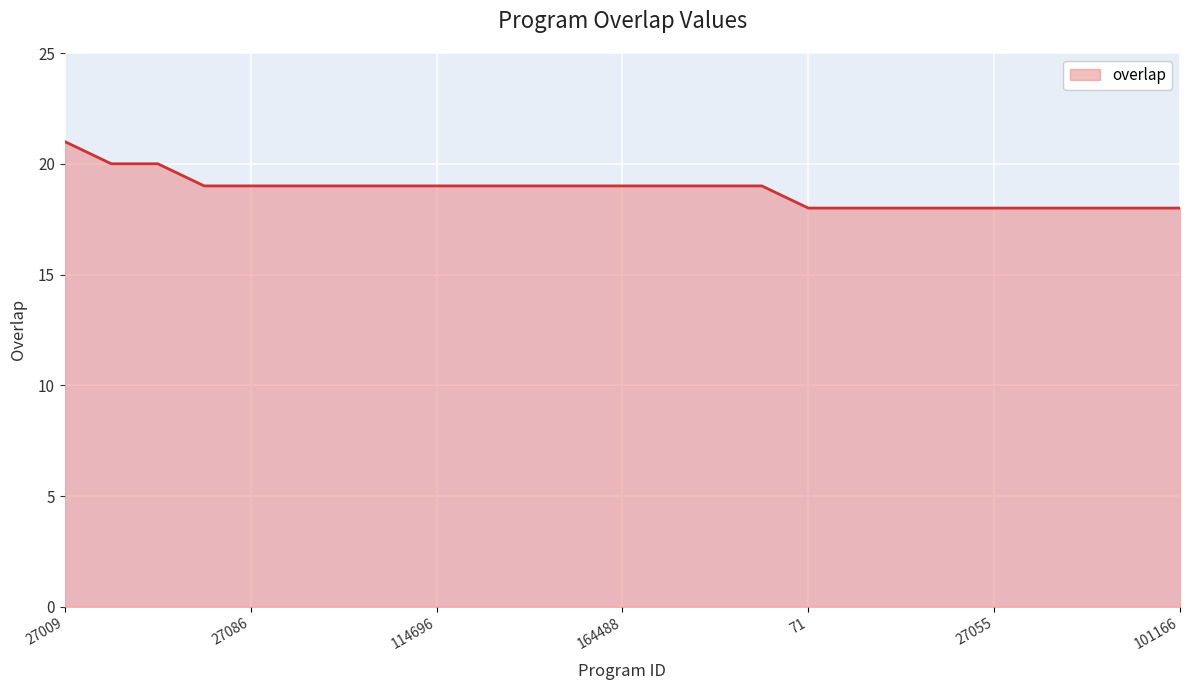

What is the greatest value displayed?

21